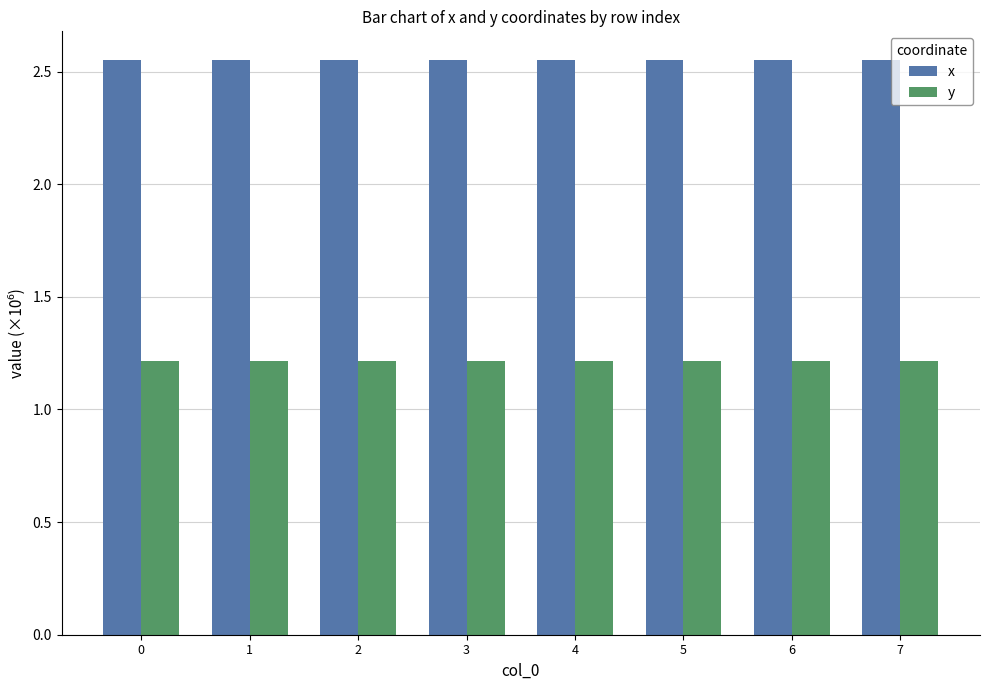

True or false: x has a value of 4.0 at 7.

False